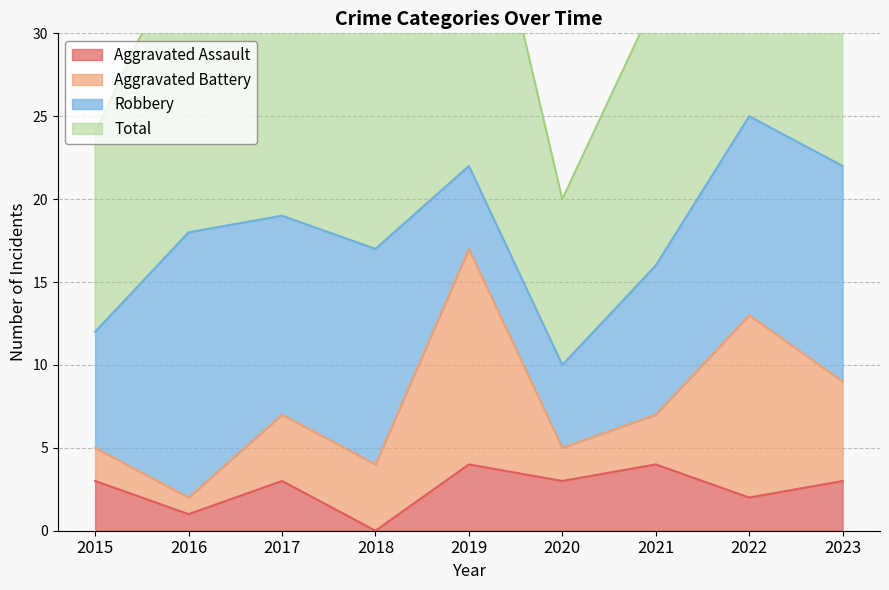

What is the value of the Total point at the 3rd from the left?

38